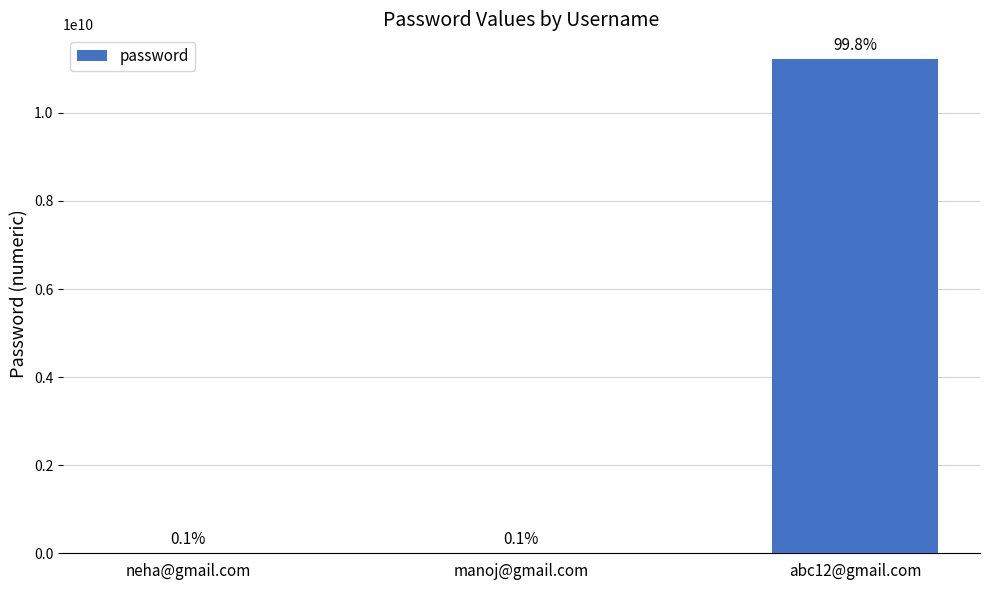

What is the value of the 2nd bar from the left?

9876543